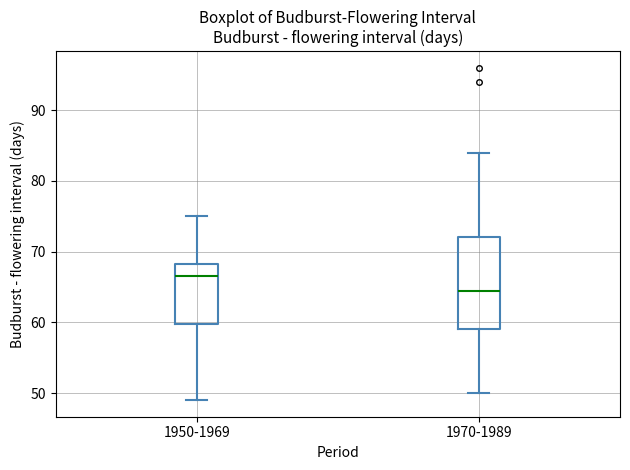

Which box's median line is the lowest?

1970-1989